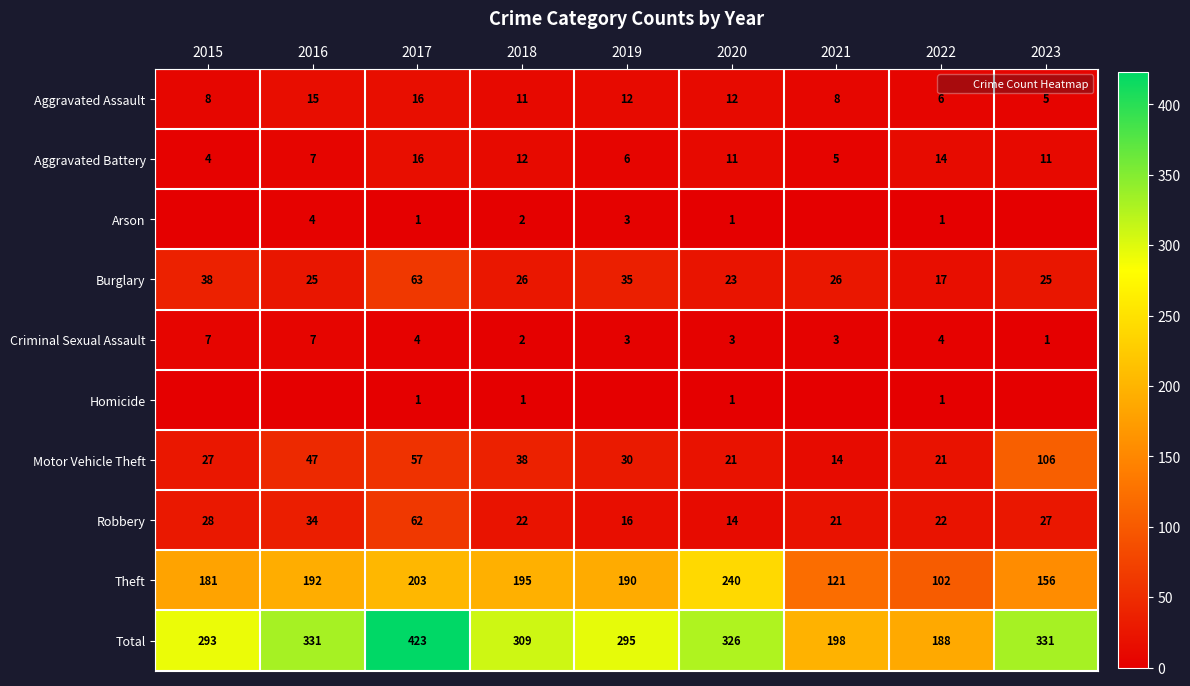

What is the maximum value shown in the chart?

423